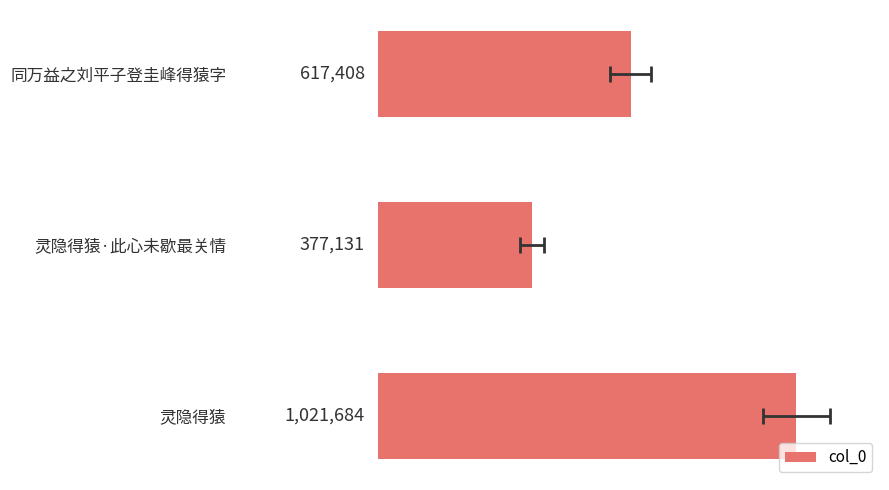

Reading left to right, transcribe all the data shown in this chart.

617408	377131	1021684